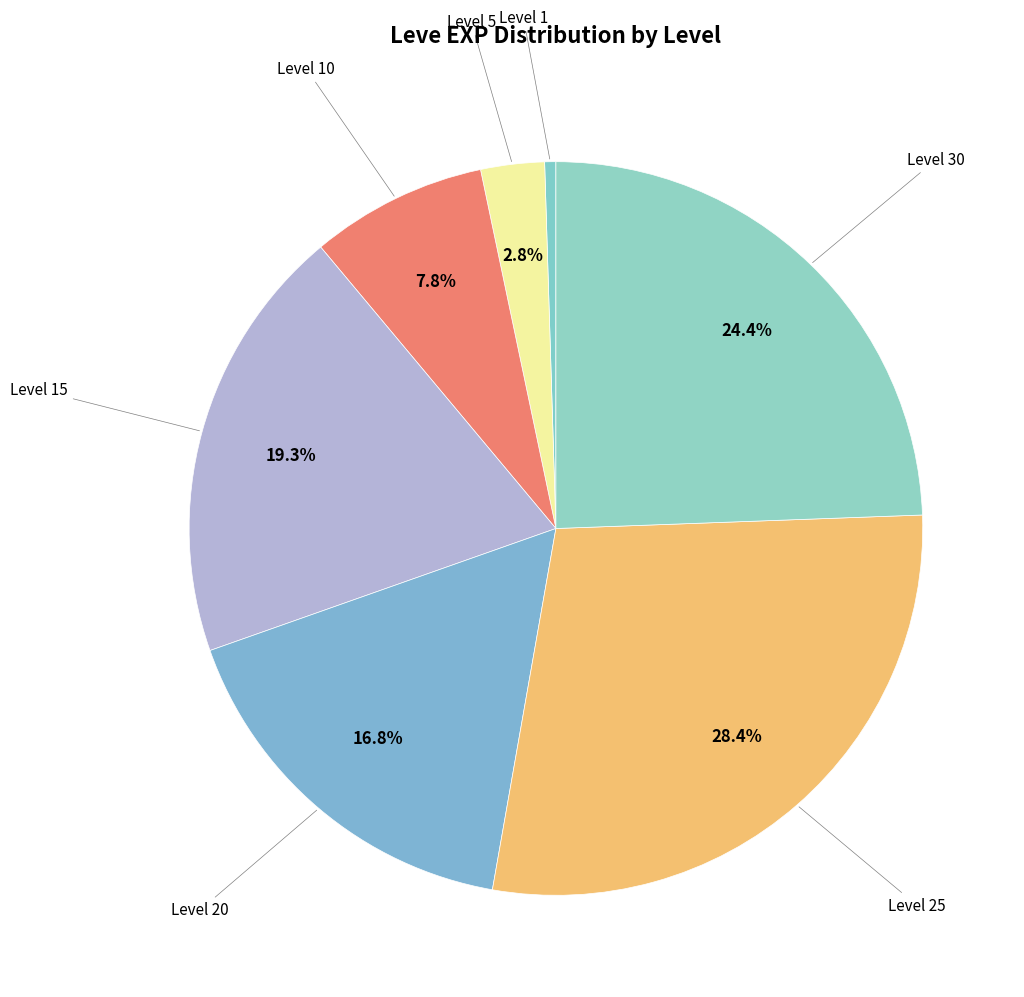

Which category has the smallest portion of the pie?

Level 1